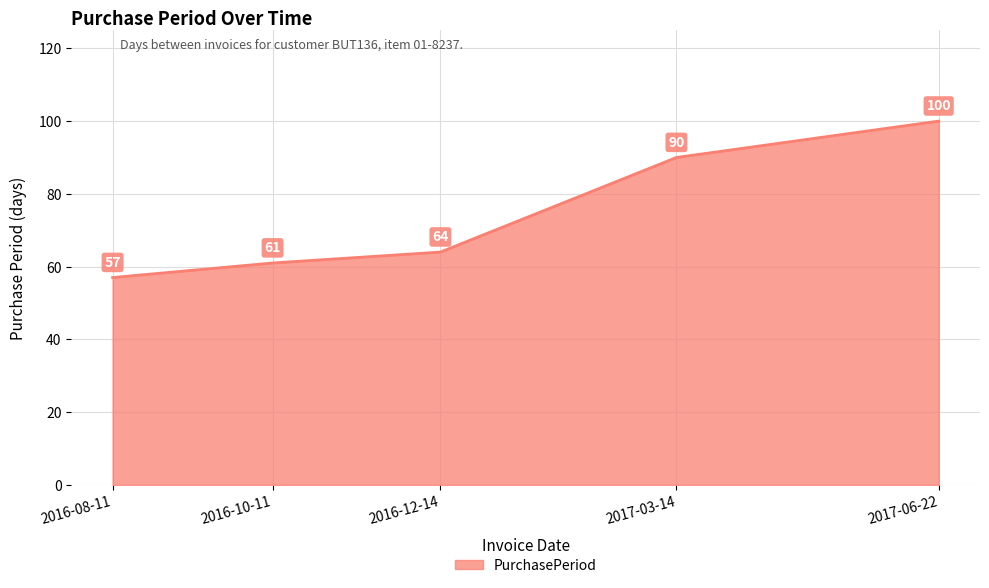

Does the chart have visible grid lines?

Yes